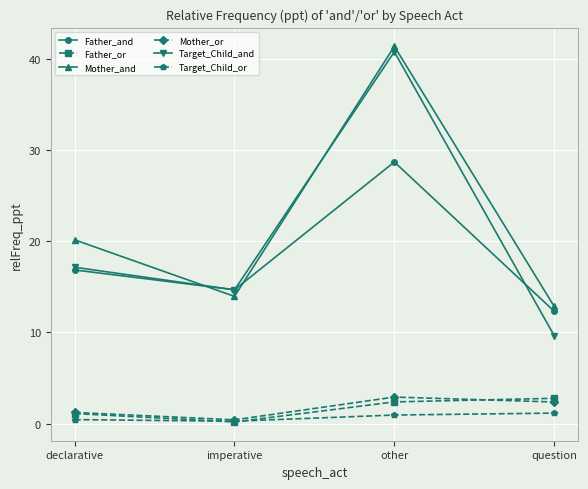

True or false: Mother_and has more than 0 interior local peaks.

True